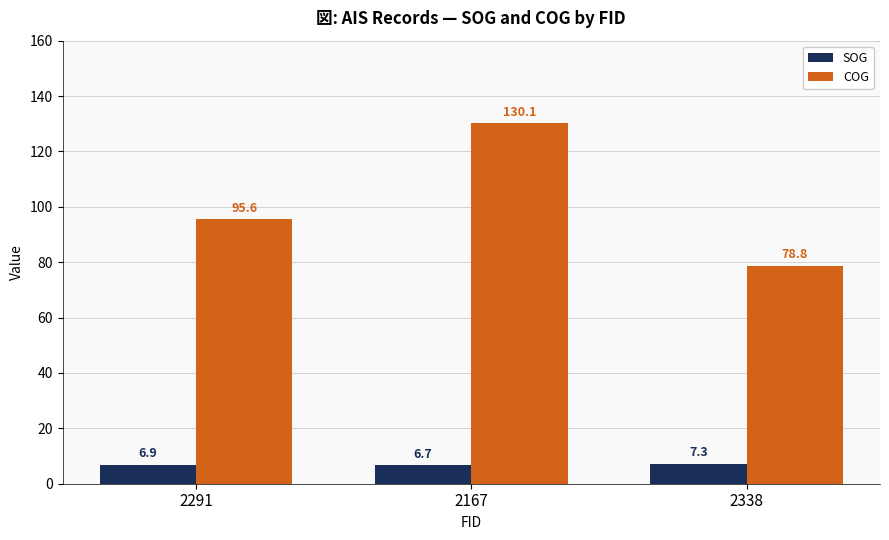

What is the total value across all series at 2291?

102.5